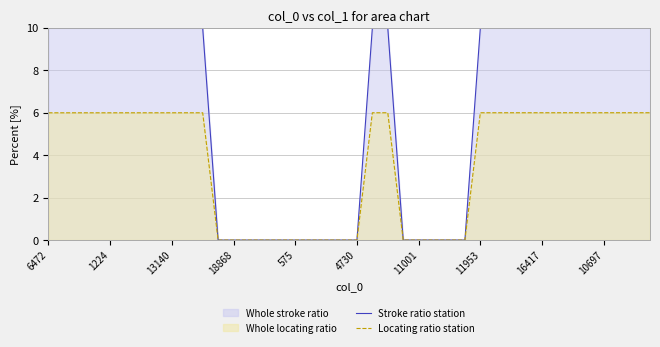

What is the difference between the maximum and second lowest values in the Locating ratio station series?

6.0